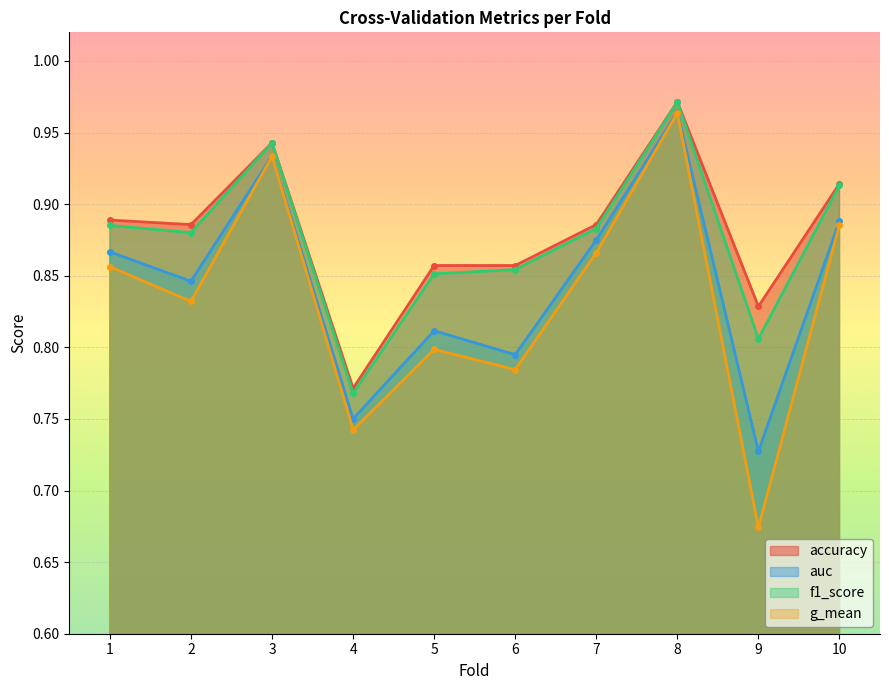

What is the average value of the f1_score series?

0.9